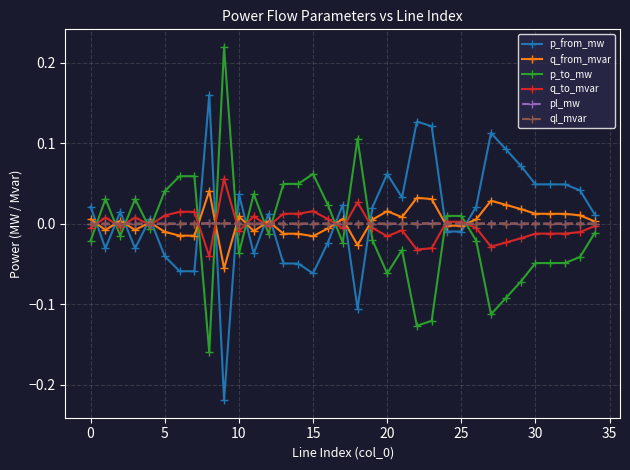

How many times do p_to_mw and p_from_mw cross each other?

16